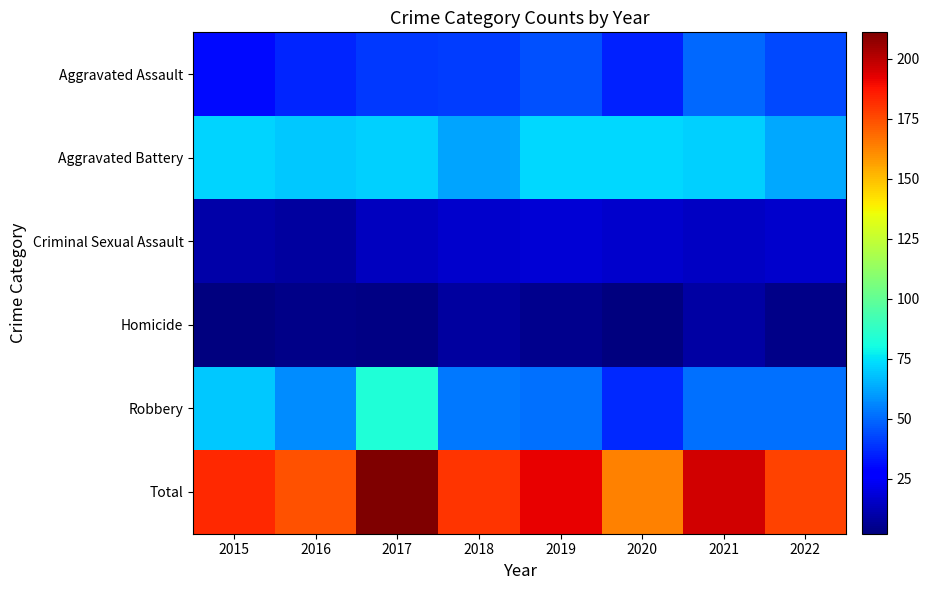

At 2015, list the series in order from smallest to largest.

Homicide, Criminal Sexual Assault, Aggravated Assault, Robbery, Aggravated Battery, Total